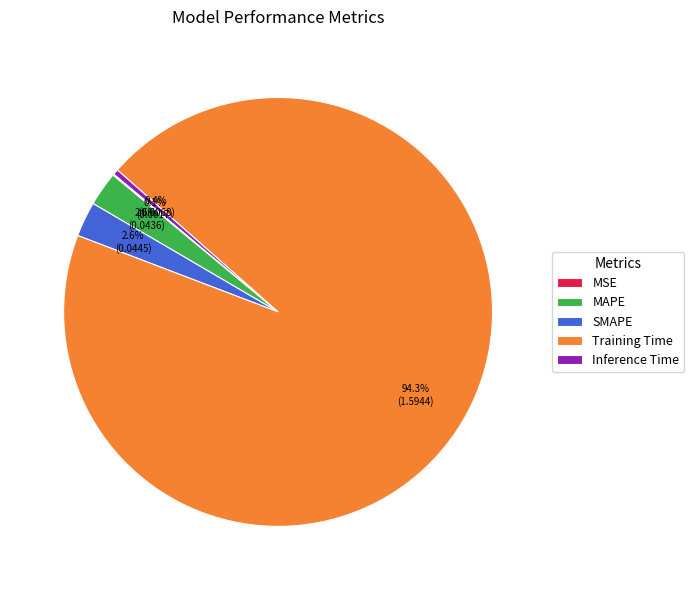

Is it true that Inference Time is 11% of the pie?

False